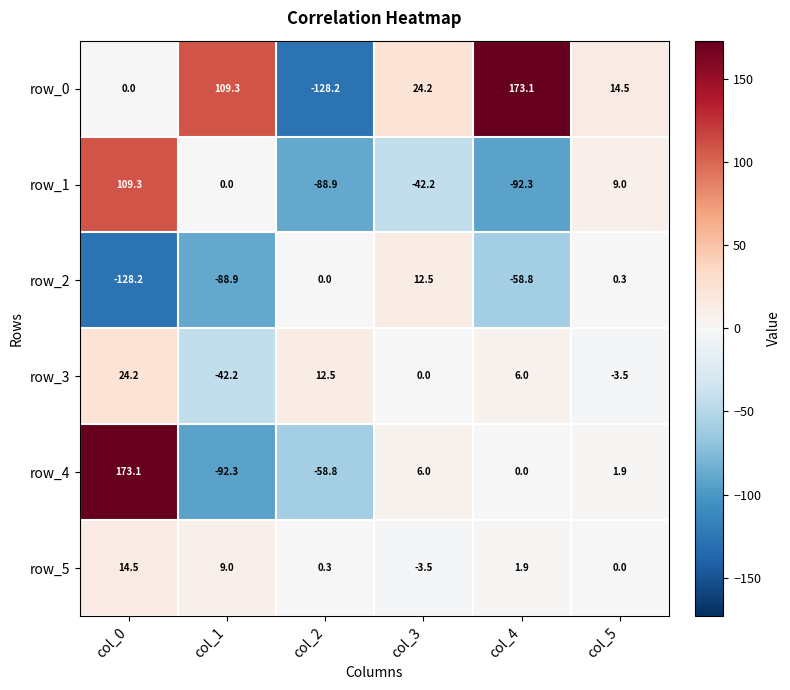

What is the maximum value for row_3?

24.2